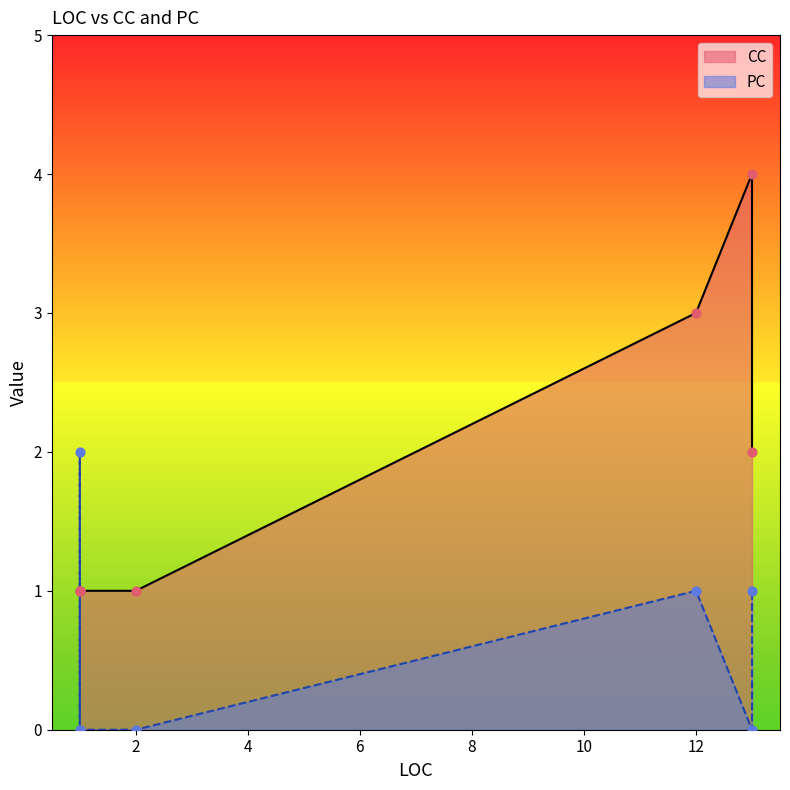

Which series contains the highest Y value?

CC